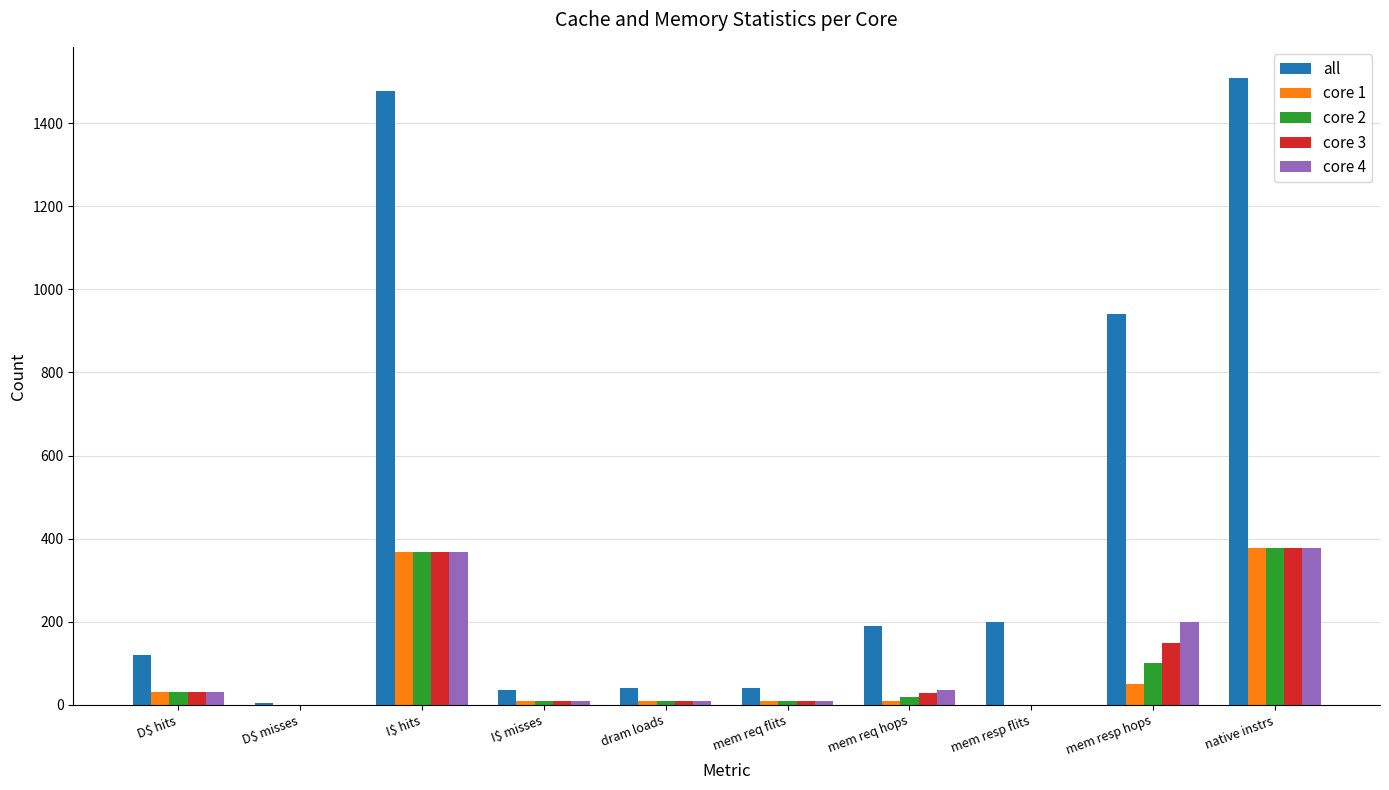

Which category has the highest value across all series?

native instrs